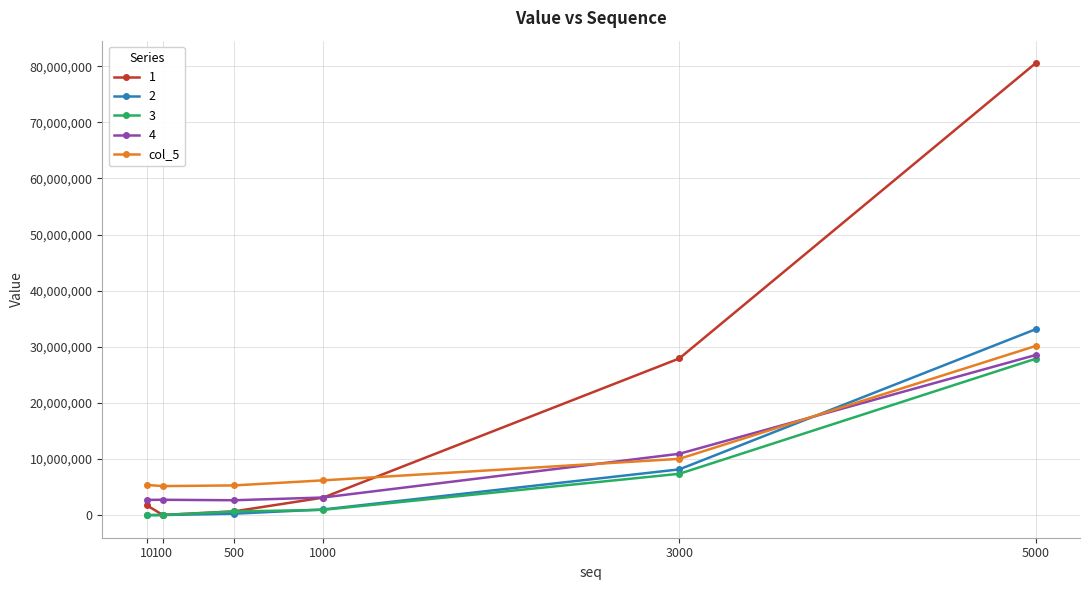

Is the value of 4 at 10 greater than the value of 3 at 10?

Yes